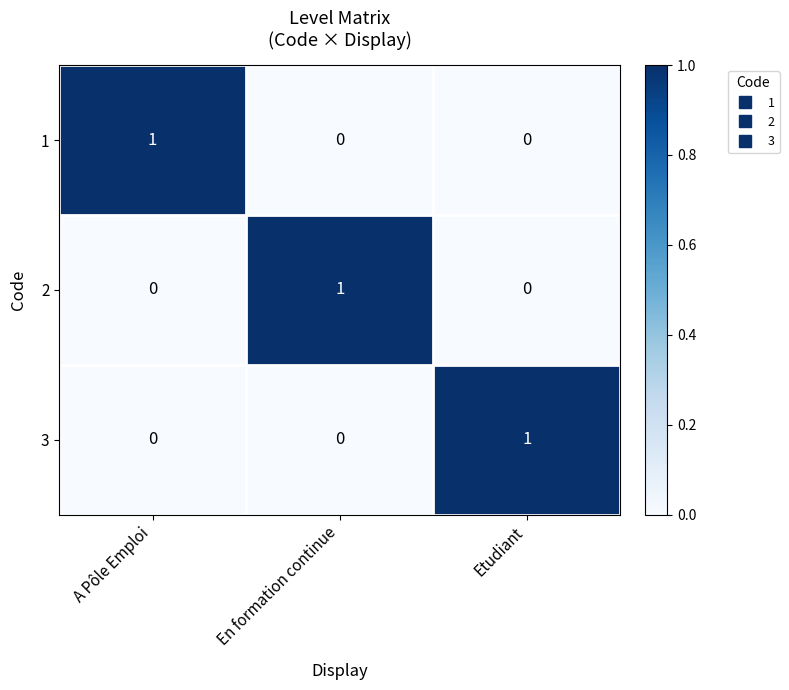

The 2 series shows 0 at A Pôle Emploi. True or false?

True